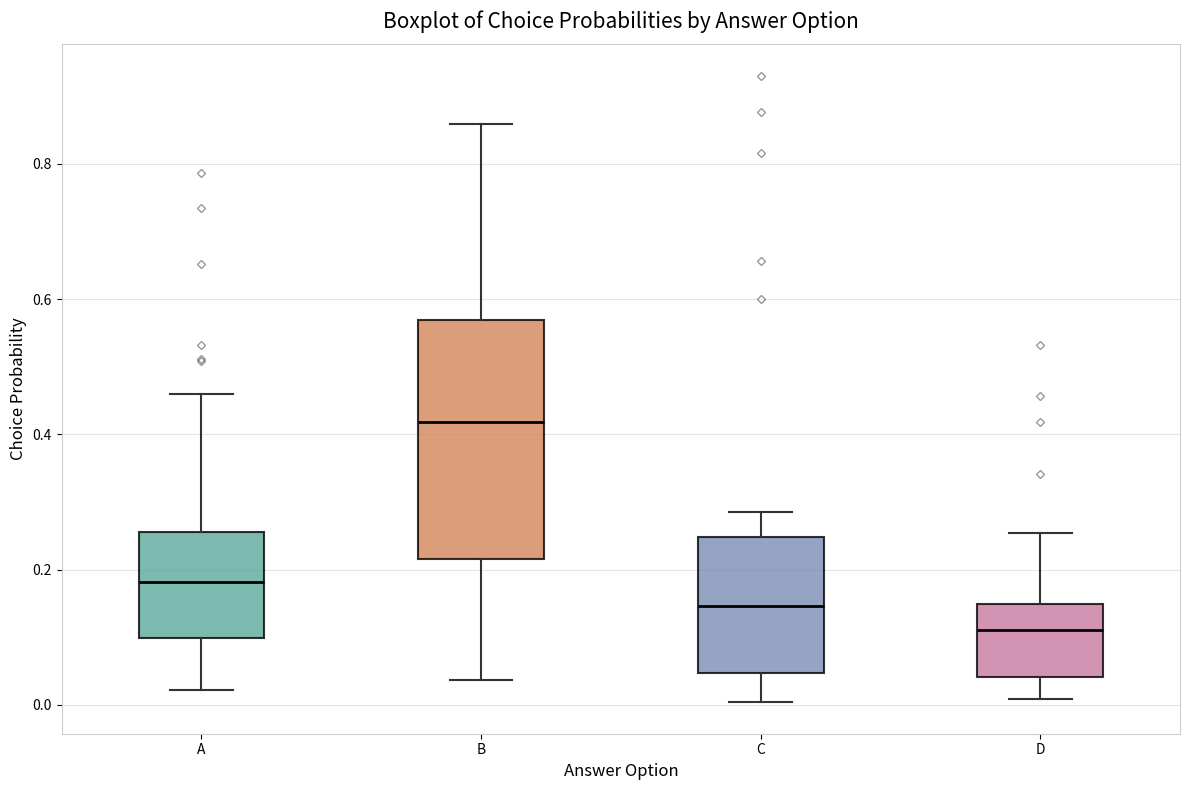

Comparing the boxes themselves (not the whiskers), which one is the tallest?

B